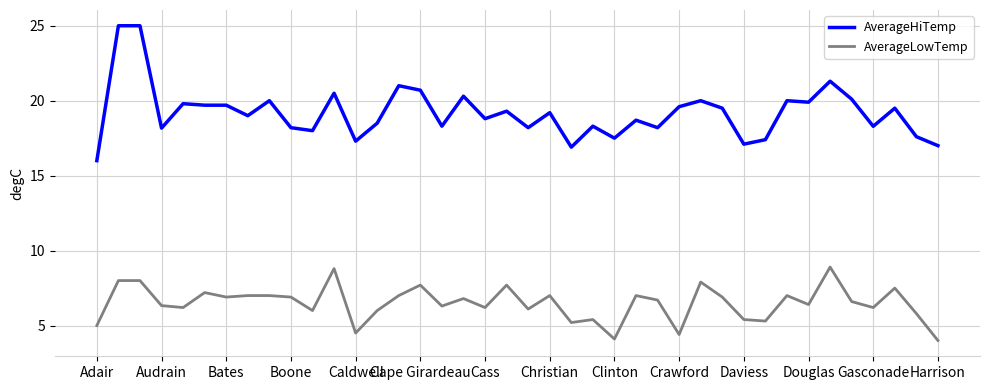

What is the difference between the maximum and minimum values in the AverageLowTemp series?

4.9